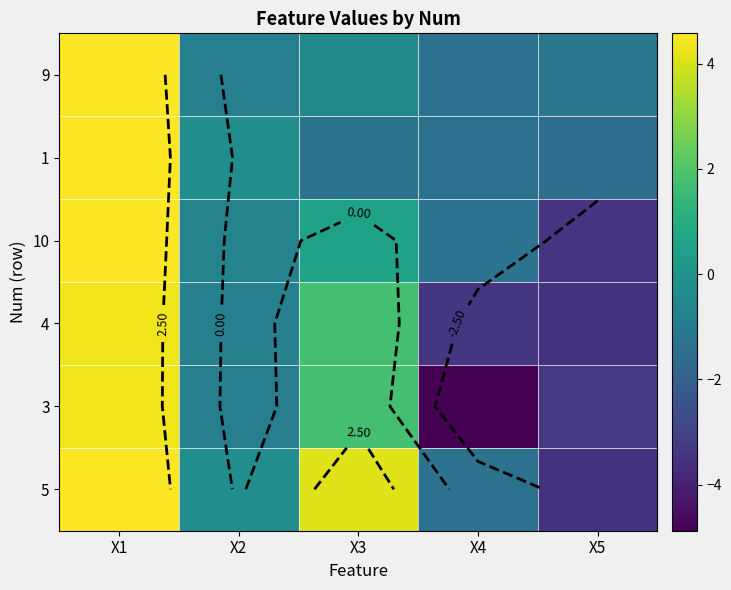

Between X4 and X3, which is larger?

X3